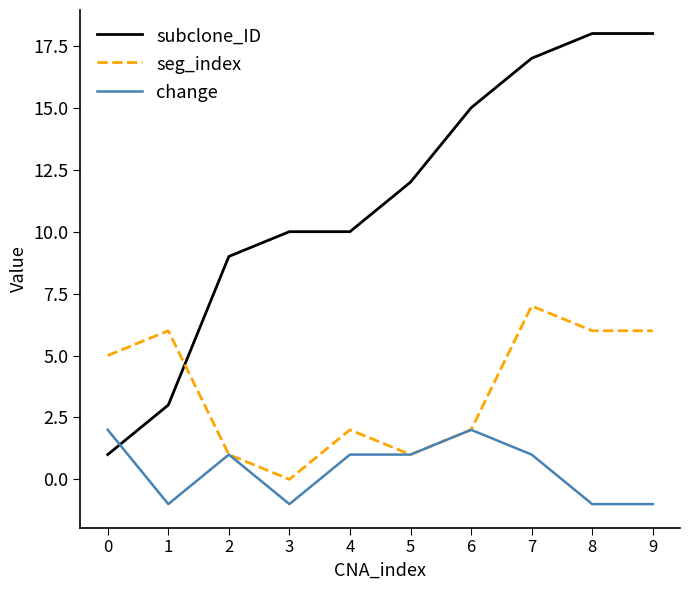

Which series has the largest range (max minus min)?

subclone_ID